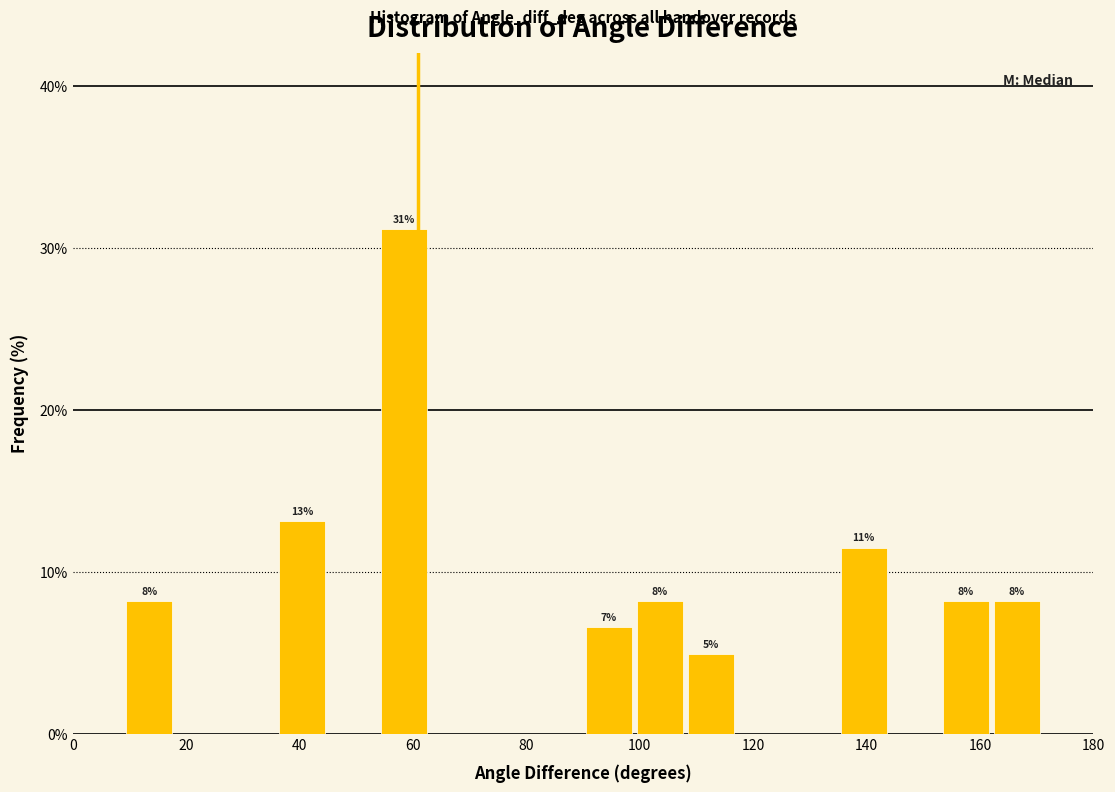

Over which range of the x-axis is the bar tallest?

54 to 63